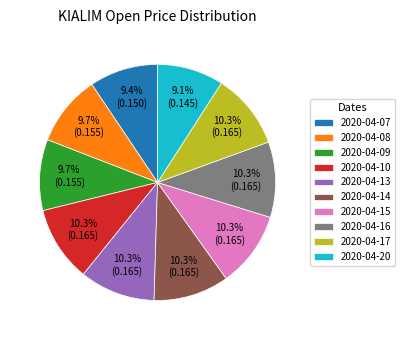

What percentage is the 2020-04-14 slice, to the nearest percent?

10%